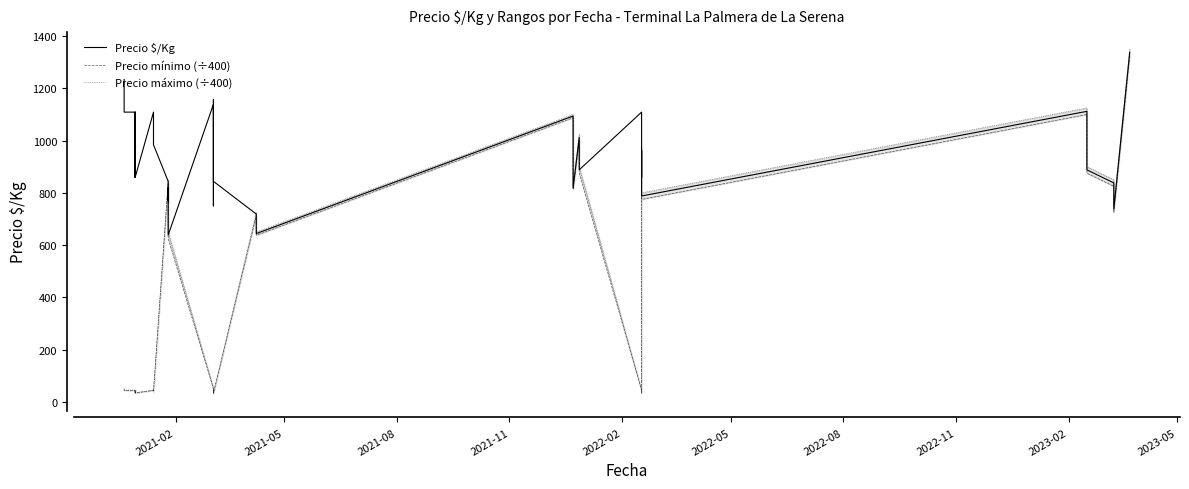

What is the minimum value for Precio mínimo (÷400)?

32.5